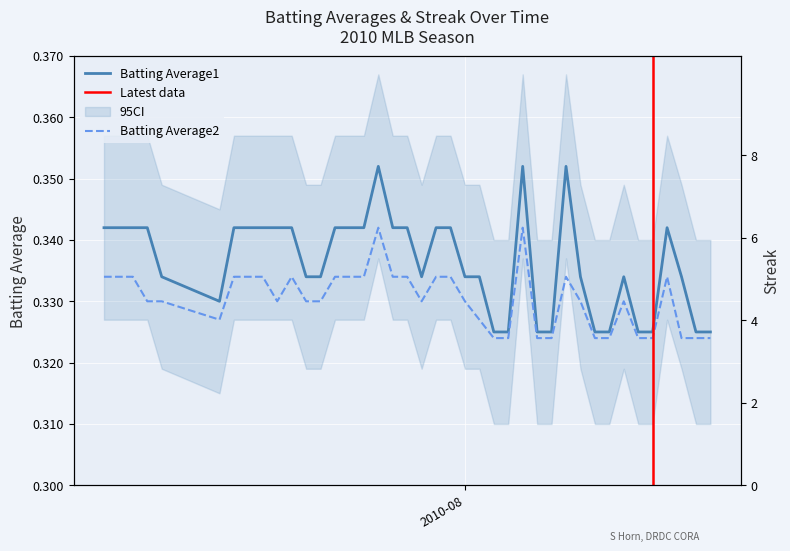

List the labels in order of Batting Average1 value, largest first.

2010-07-26, 2010-08-05, 2010-08-08, 2010-07-07, 2010-07-08, 2010-07-09, 2010-07-10, 2010-07-16, 2010-07-17, 2010-07-18, 2010-07-19, 2010-07-20, 2010-07-23, 2010-07-24, 2010-07-25, 2010-07-27, 2010-07-28, 2010-07-30, 2010-07-31, 2010-08-15, 2010-07-11, 2010-07-21, 2010-07-22, 2010-07-29, 2010-08-01, 2010-08-02, 2010-08-09, 2010-08-12, 2010-08-16, 2010-07-15, 2010-08-03, 2010-08-04, 2010-08-06, 2010-08-07, 2010-08-10, 2010-08-11, 2010-08-13, 2010-08-14, 2010-08-17, 2010-08-18